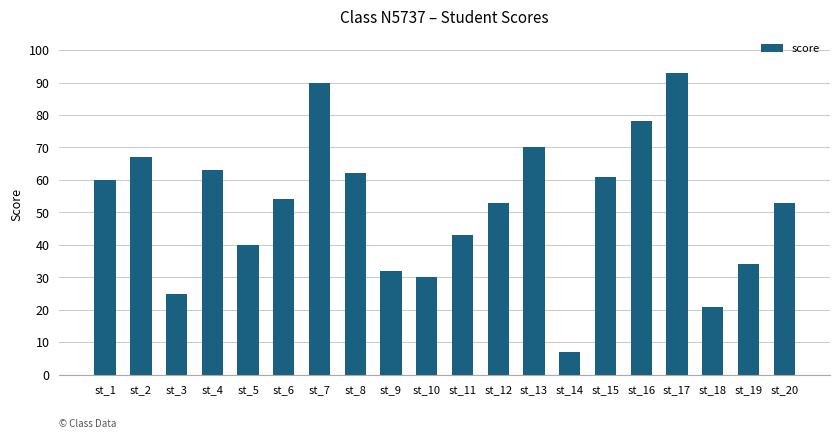

Which has a higher value, st_18 or st_15?

st_15